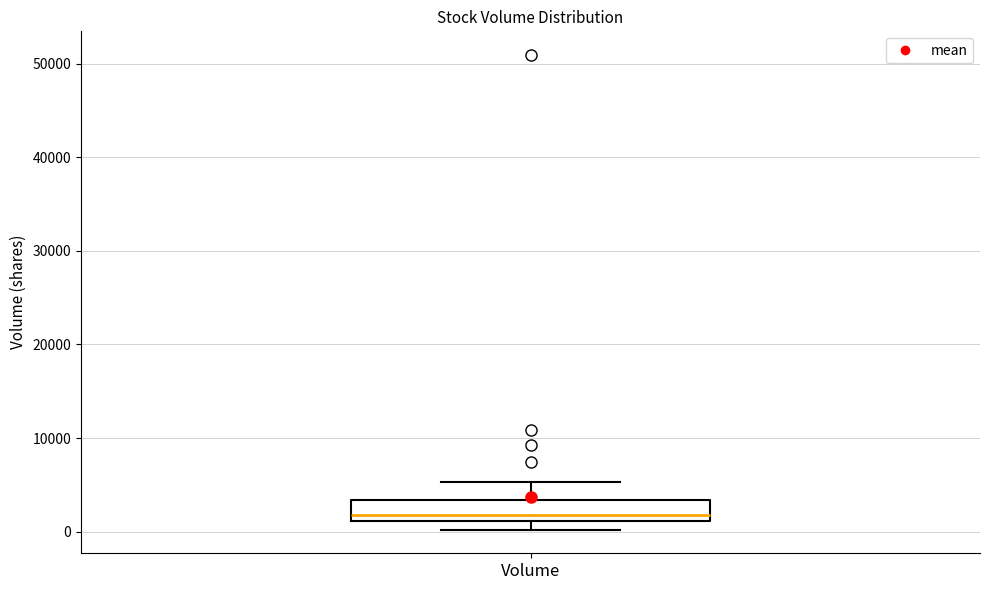

Transcribe this box plot: give where the median line is, the range the box spans, and where the two whiskers end, as read against the y-axis. The values are not printed on the chart, so give them approximately, as read against the axis.

median 2000, box 1000 to 3000, whiskers 0 to 5000